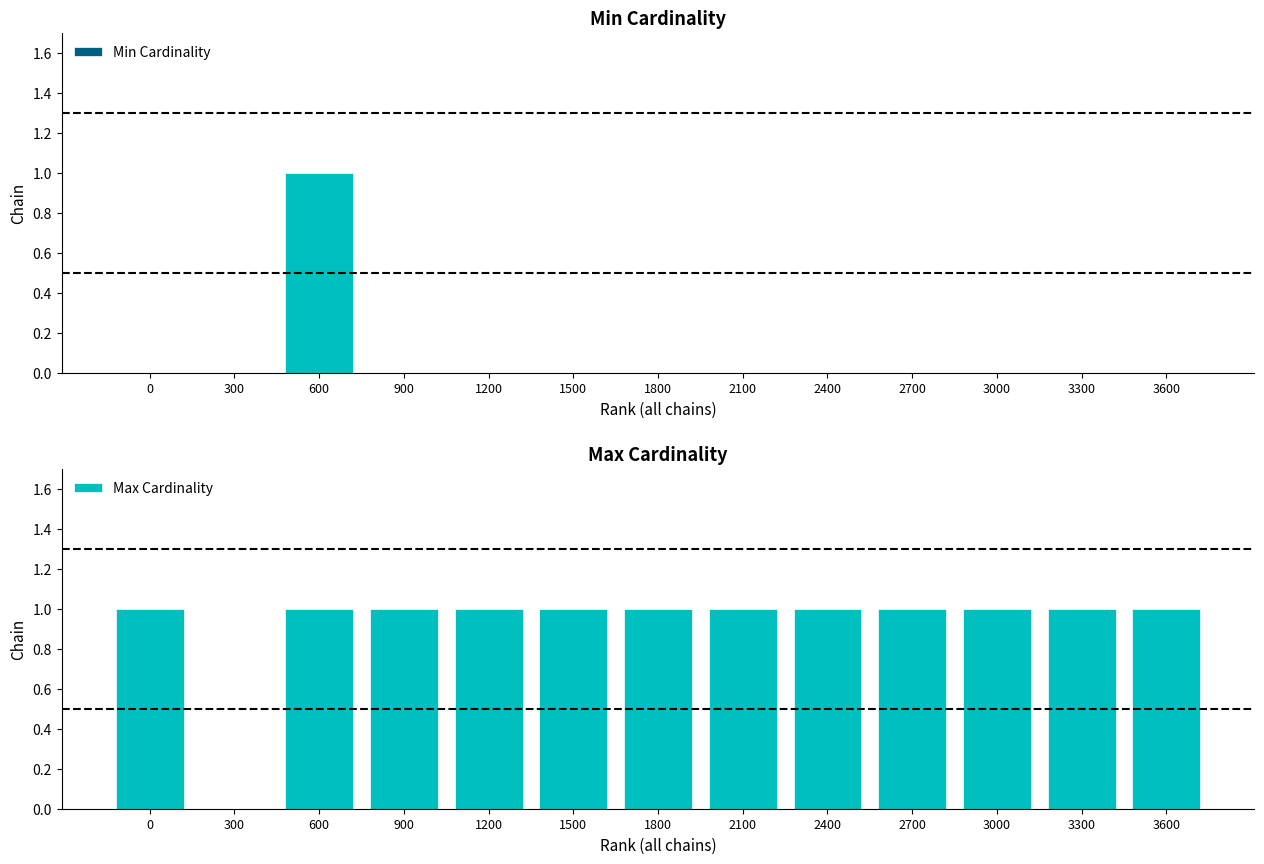

What is the difference between the maximum and minimum values in the Min Cardinality series?

1